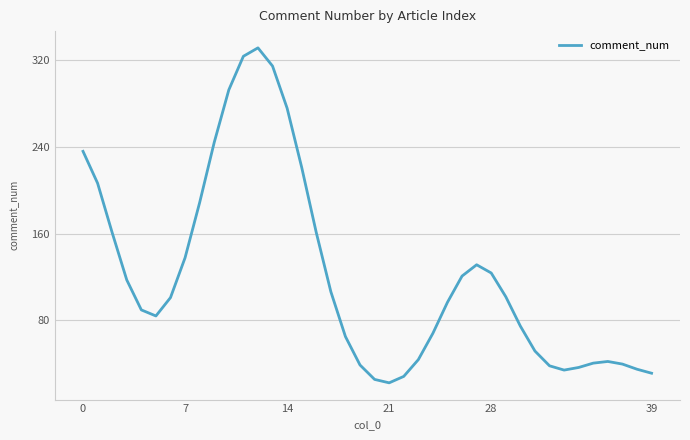

What is the maximum value shown in the chart?

330.9